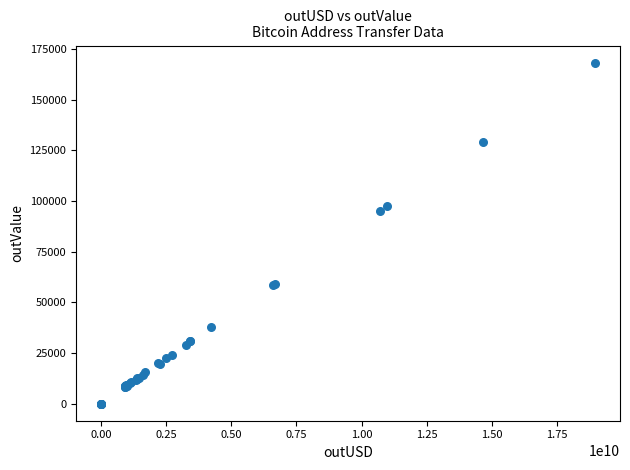

What Y value in the scatter plot is closest to 84153?

95037.8